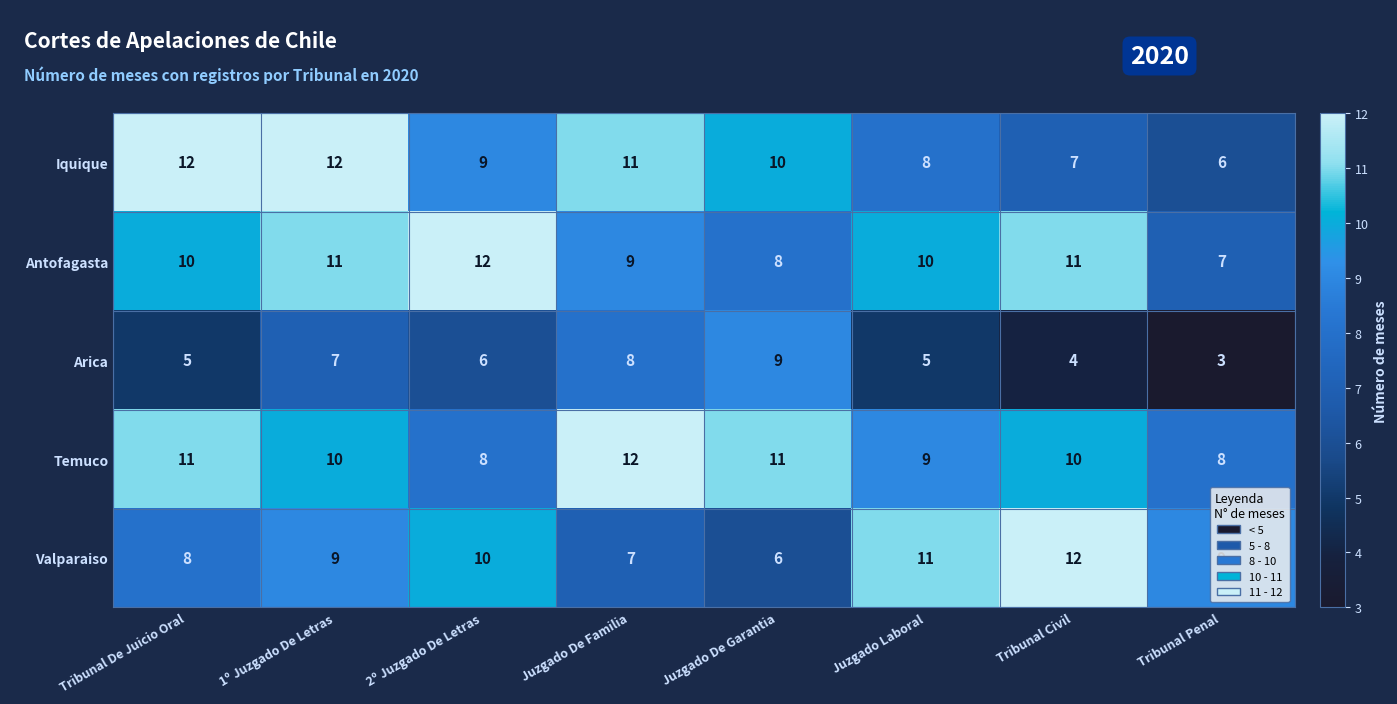

What is the sum of all Iquique values?

75